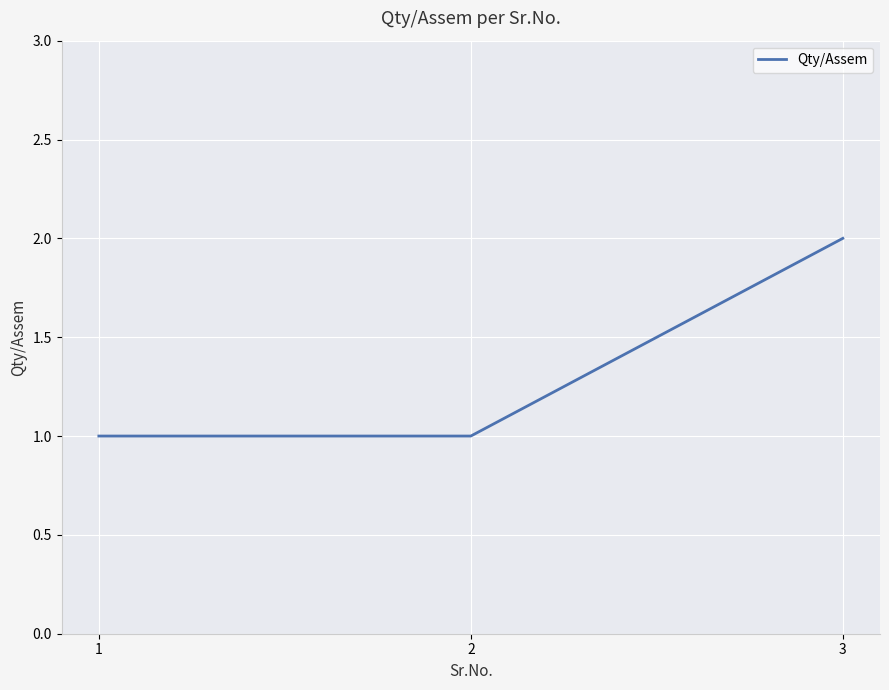

Which category has the highest value across all series?

3